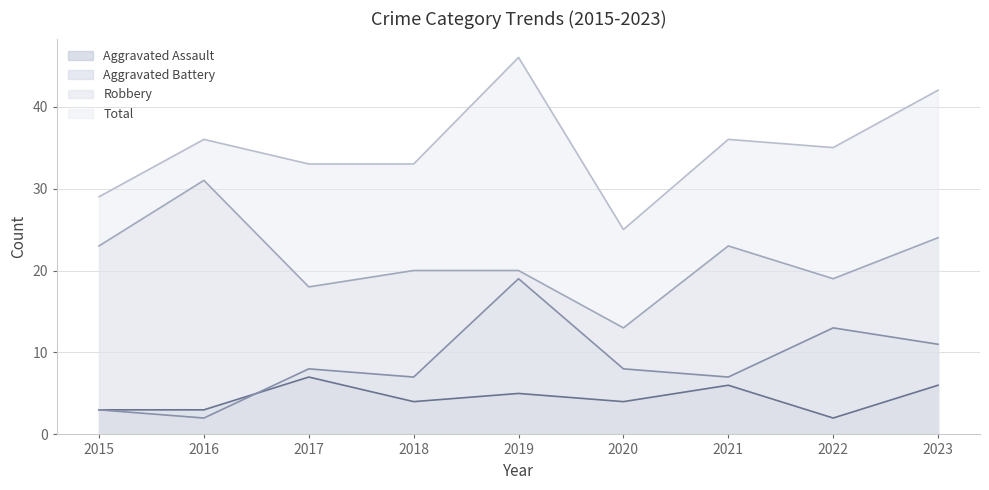

How many data points in Aggravated Assault are less than 4?

3